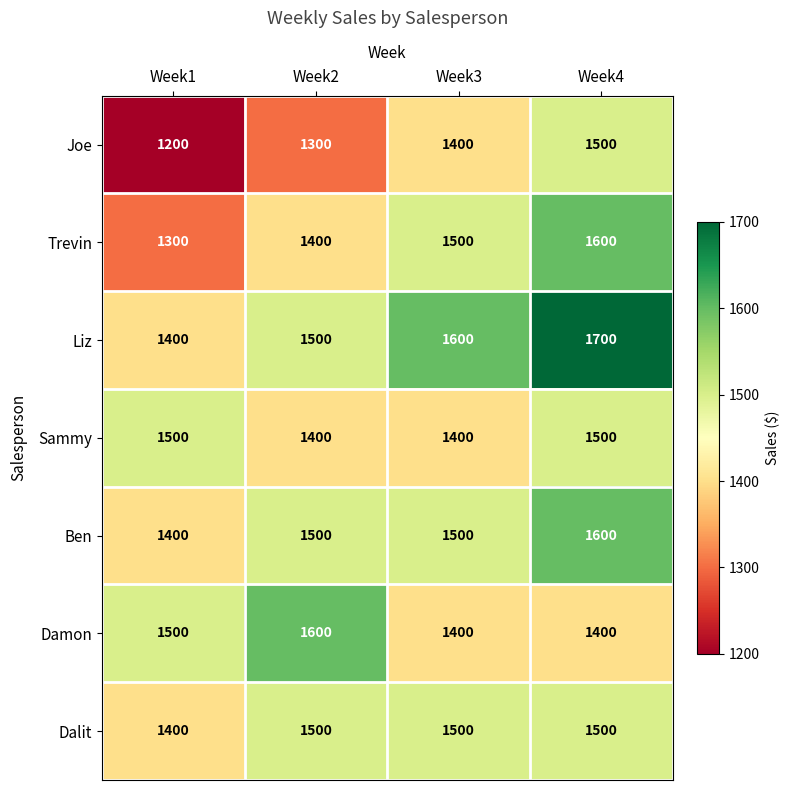

Reading left to right, list all the values displayed in this chart.

Joe: 1200	1300	1400	1500
Trevin: 1300	1400	1500	1600
Liz: 1400	1500	1600	1700
Sammy: 1500	1400	1400	1500
Ben: 1400	1500	1500	1600
Damon: 1500	1600	1400	1400
Dalit: 1400	1500	1500	1500